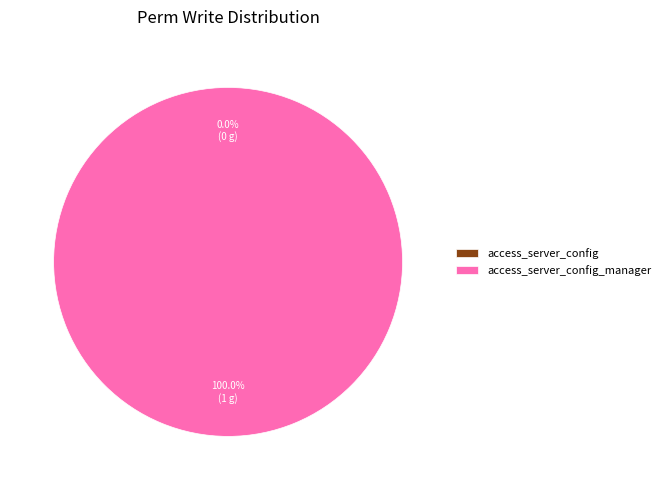

To the nearest percent, what is the difference between the access_server_config and access_server_config_manager slice percentages?

100%